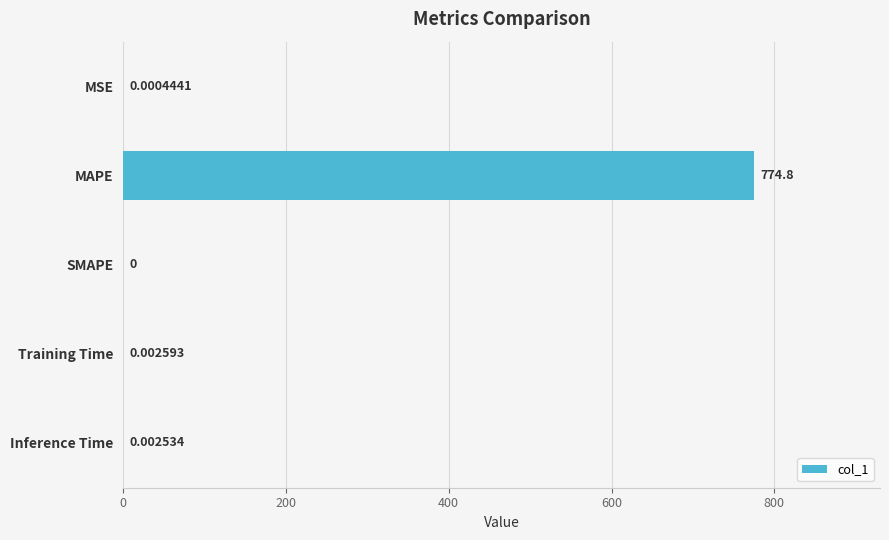

What is the sum of all values?

774.8